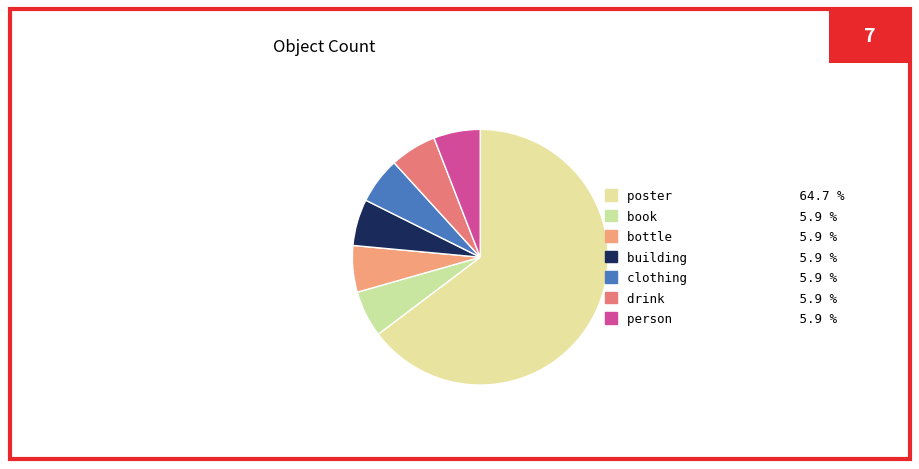

The person slice represents 17% of the pie. True or false?

False